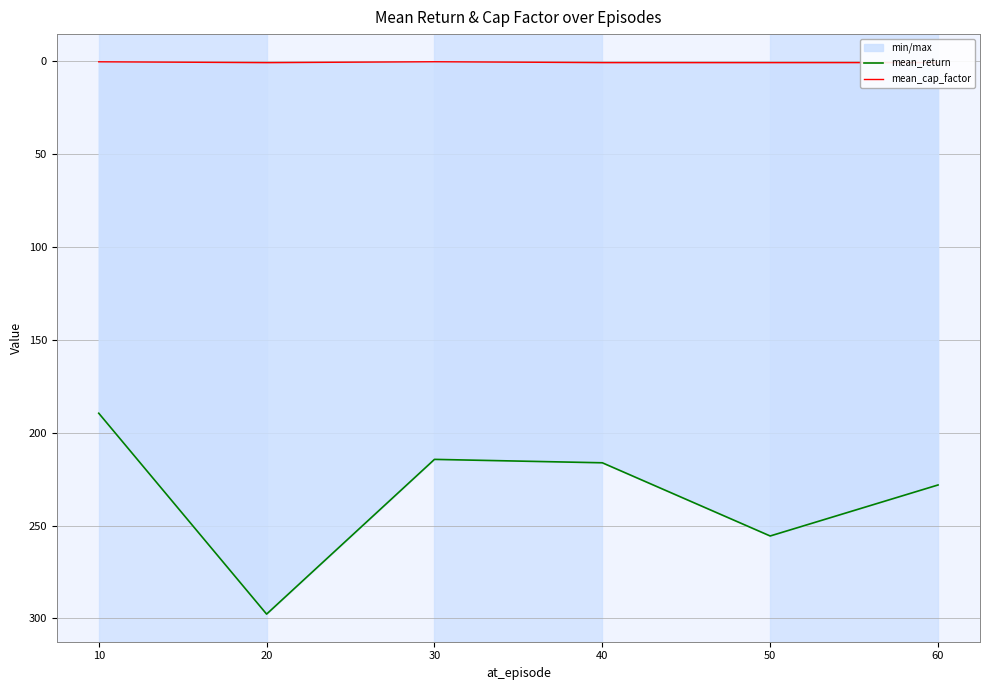

True or false: mean_cap_factor has more than 0 points higher than both neighbors.

True